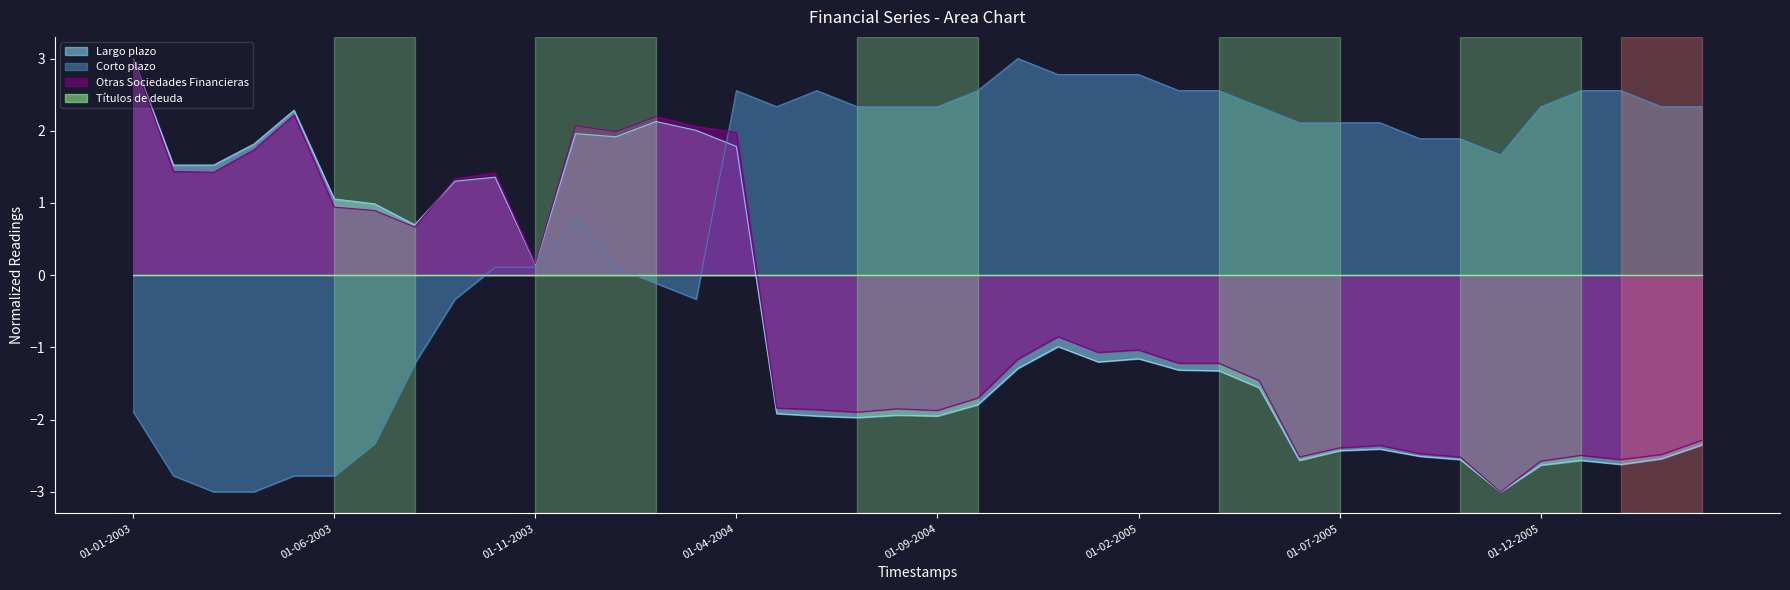

At which category is the sum across all series the highest?

01-04-2004